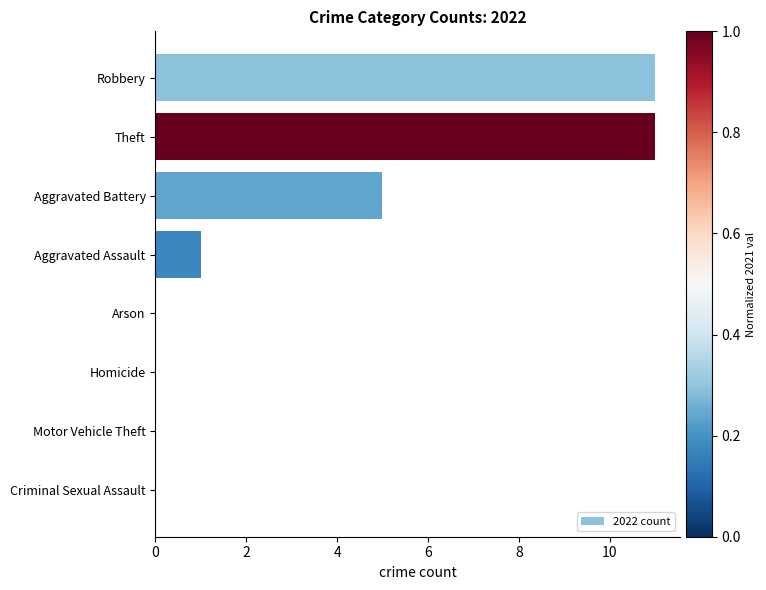

Count the number of data series in this chart.

1